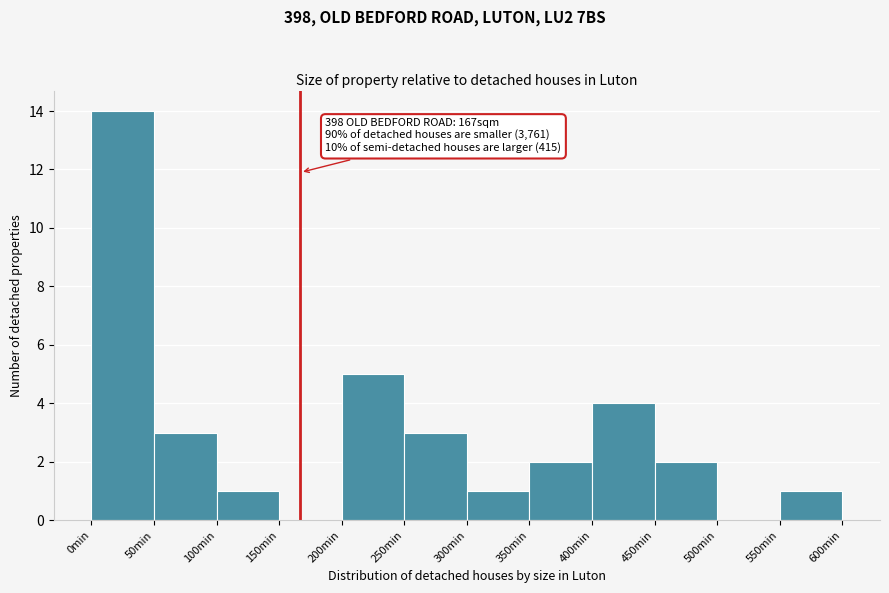

Which range on the x-axis has the tallest bar?

0 to 50